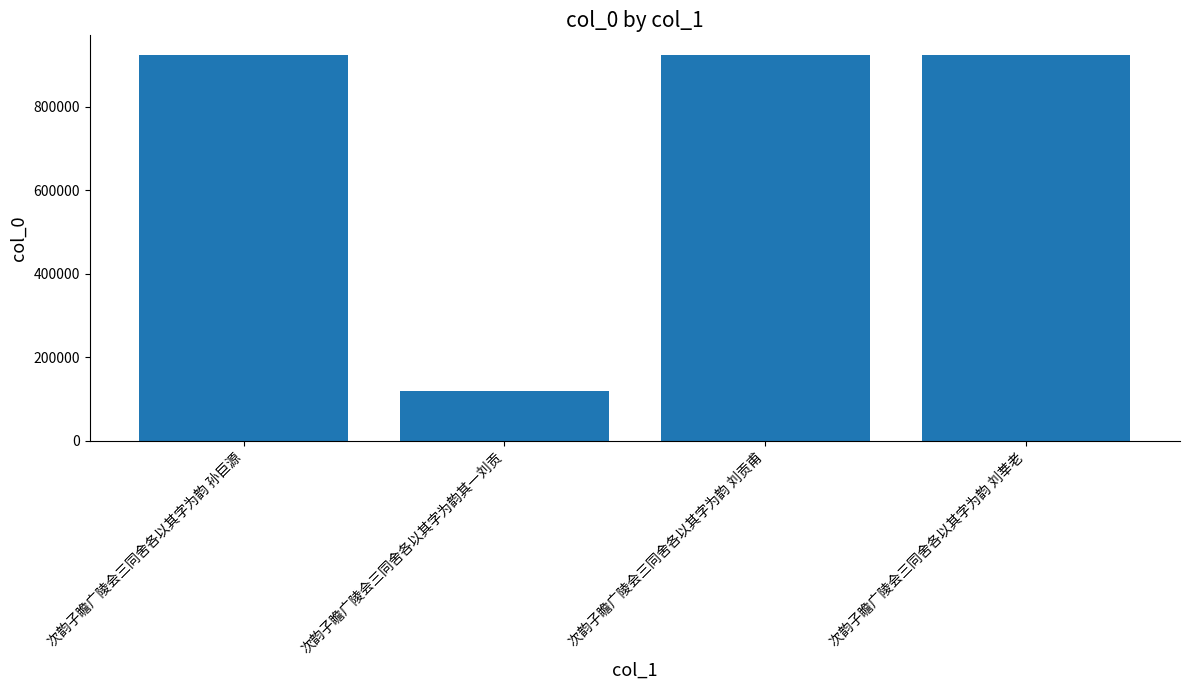

Which has a higher value, 次韵子瞻广陵会三同舍各以其字为韵其一刘贡 or 次韵子瞻广陵会三同舍各以其字为韵 刘莘老?

次韵子瞻广陵会三同舍各以其字为韵 刘莘老